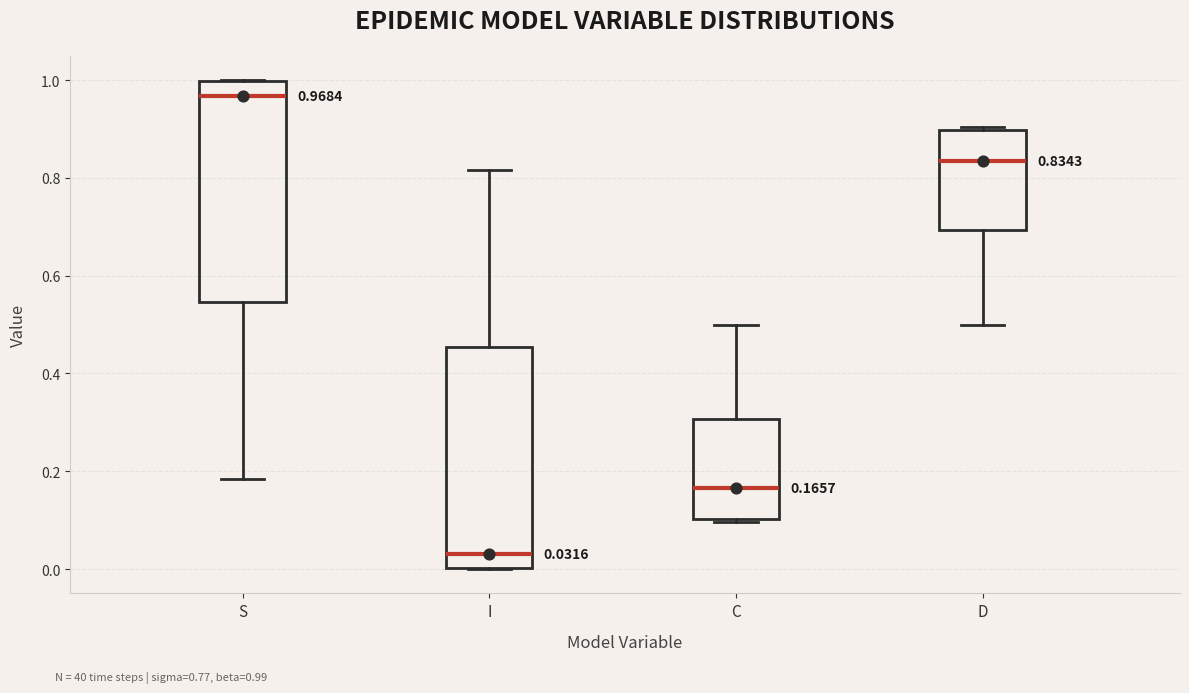

Which box's median line is the lowest?

I